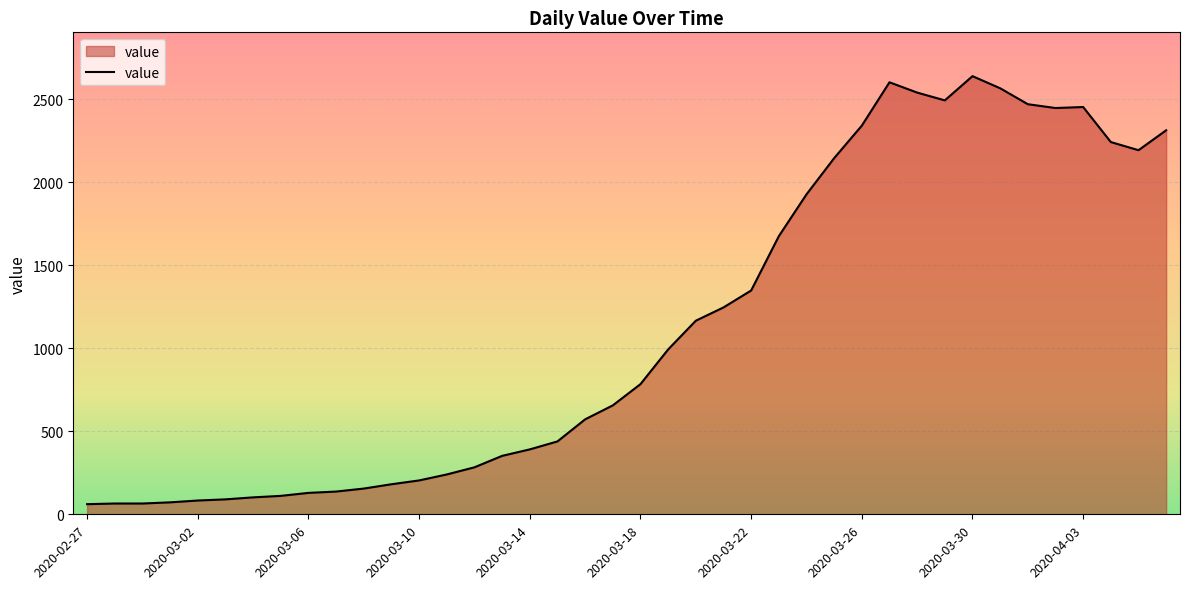

What is the difference between the maximum and minimum values?

2578